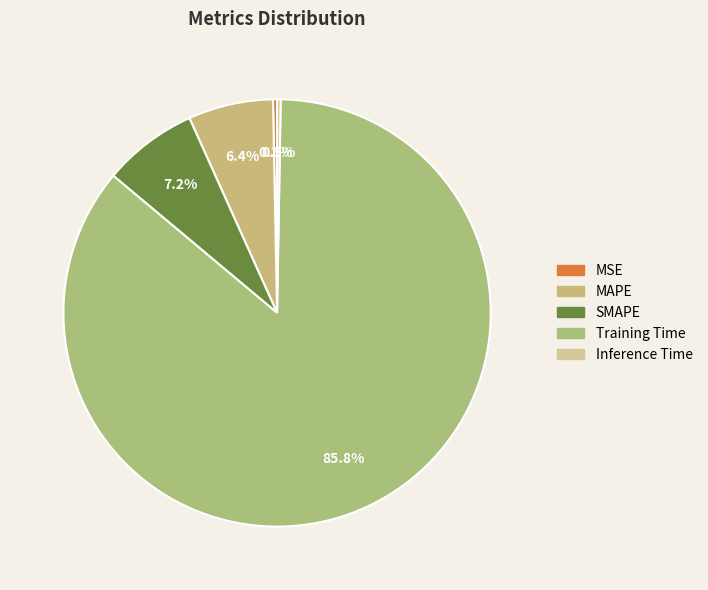

To the nearest percent, what is the average slice percentage?

20%